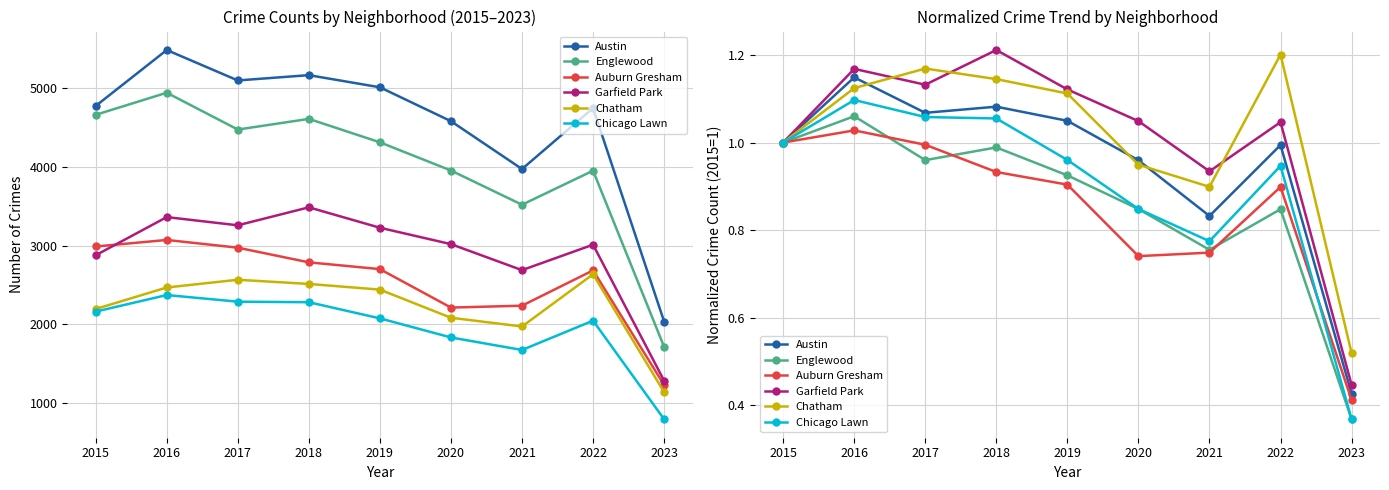

What are all the series names shown in the legend?

Austin, Englewood, Auburn Gresham, Garfield Park, Chatham, Chicago Lawn